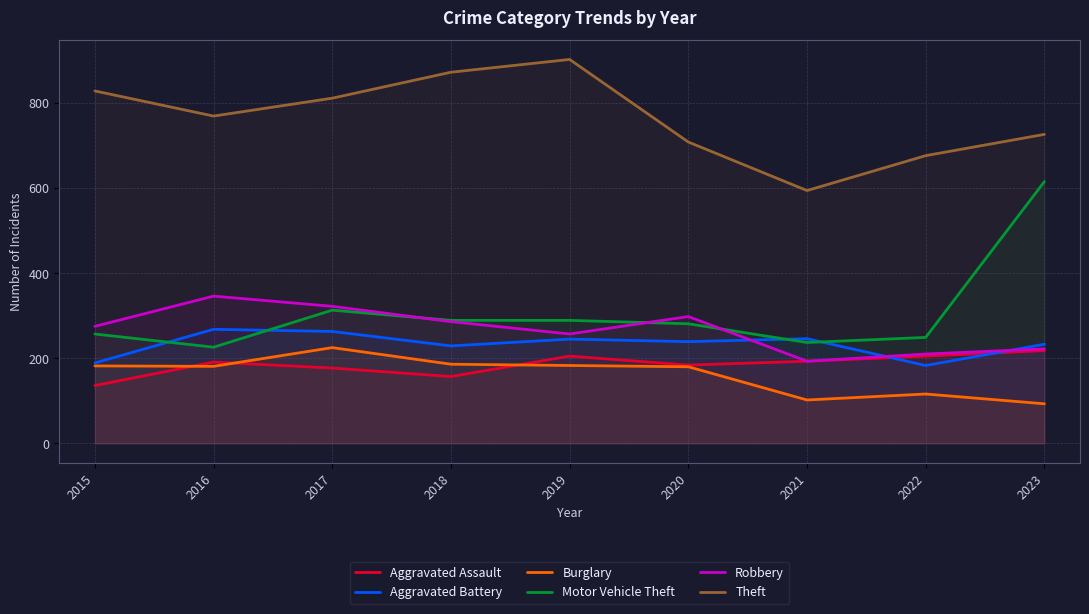

Reading left to right, what are all the values shown in this chart?

Aggravated Assault: 136	191	177	157	205	184	193	205	218
Aggravated Battery: 189	268	263	229	245	239	246	183	233
Burglary: 182	181	225	186	183	180	102	116	93
Motor Vehicle Theft: 257	226	313	289	289	281	237	249	615
Robbery: 275	346	322	286	257	298	193	210	222
Theft: 828	769	811	872	902	708	594	676	726